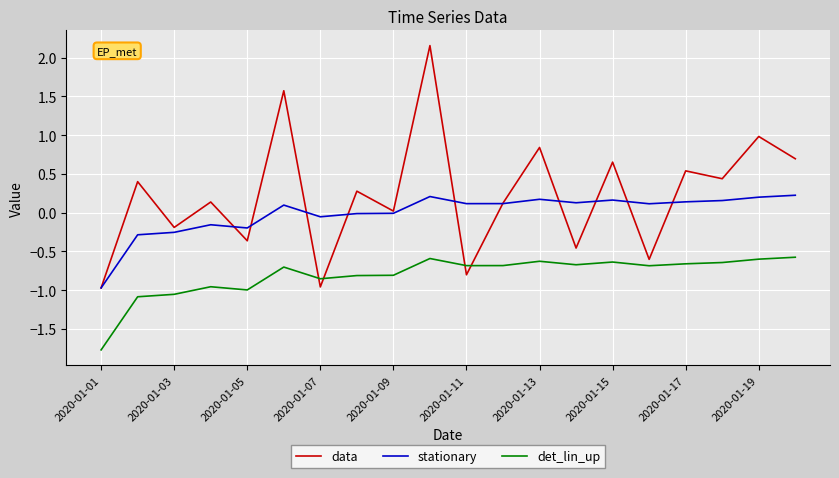

True or false: stationary and det_lin_up cross at least once.

False